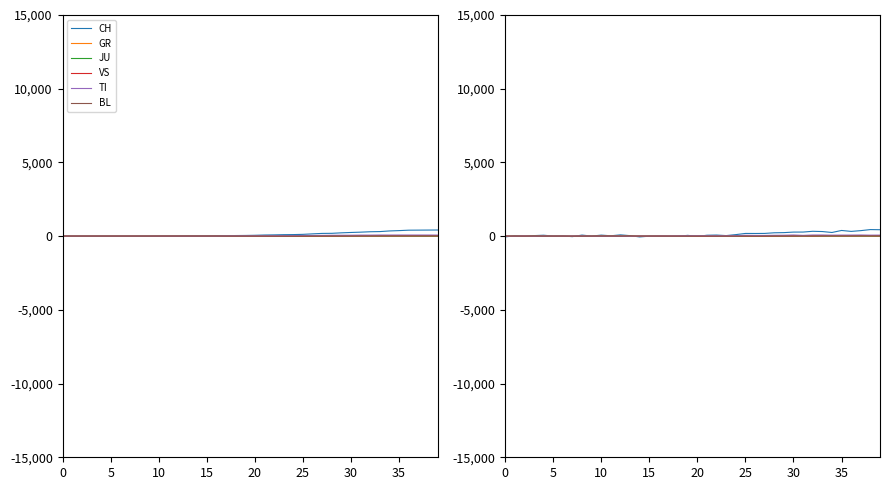

How many distinct data groups are displayed?

6